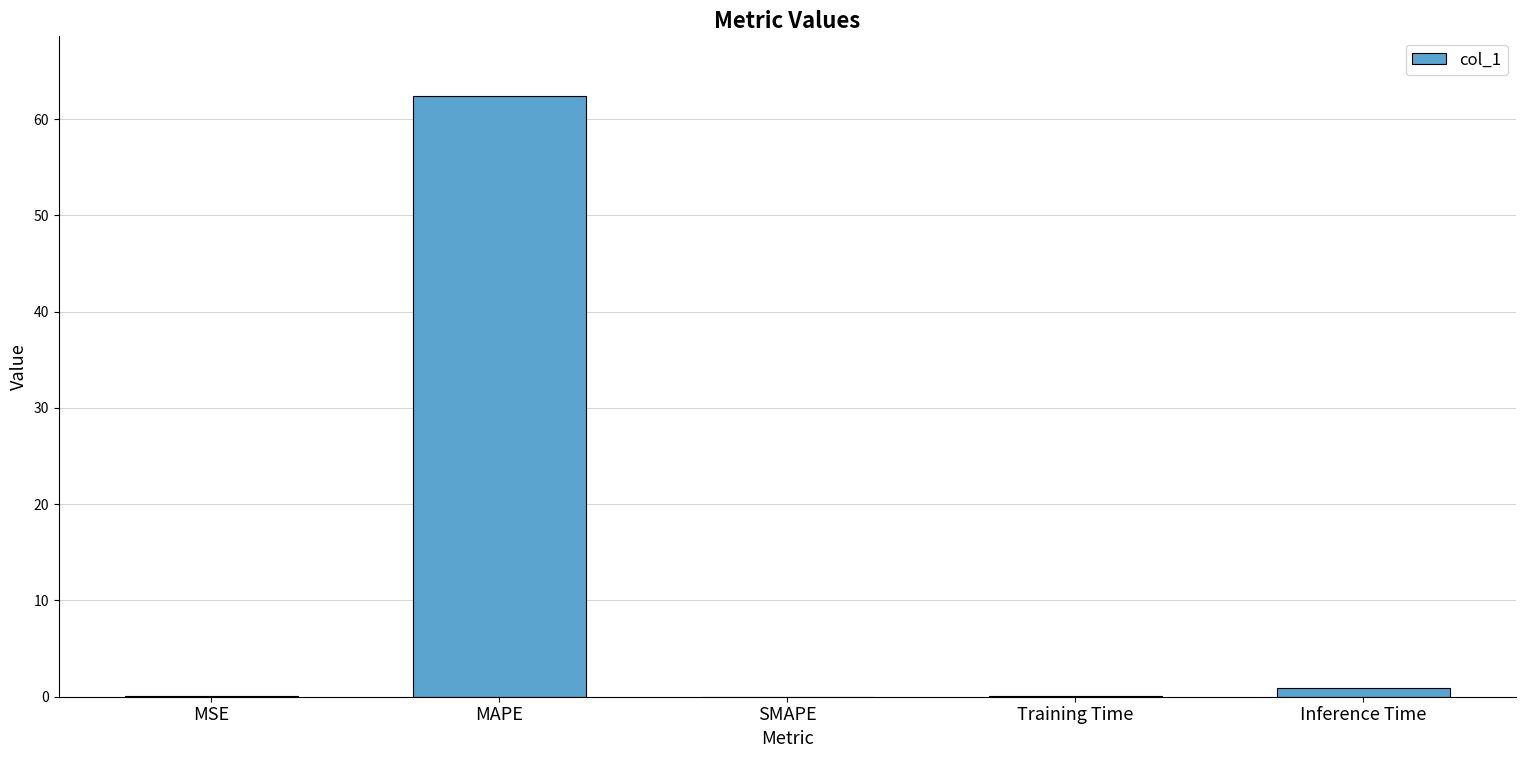

What is the change in value from Training Time to Inference Time?

+0.8